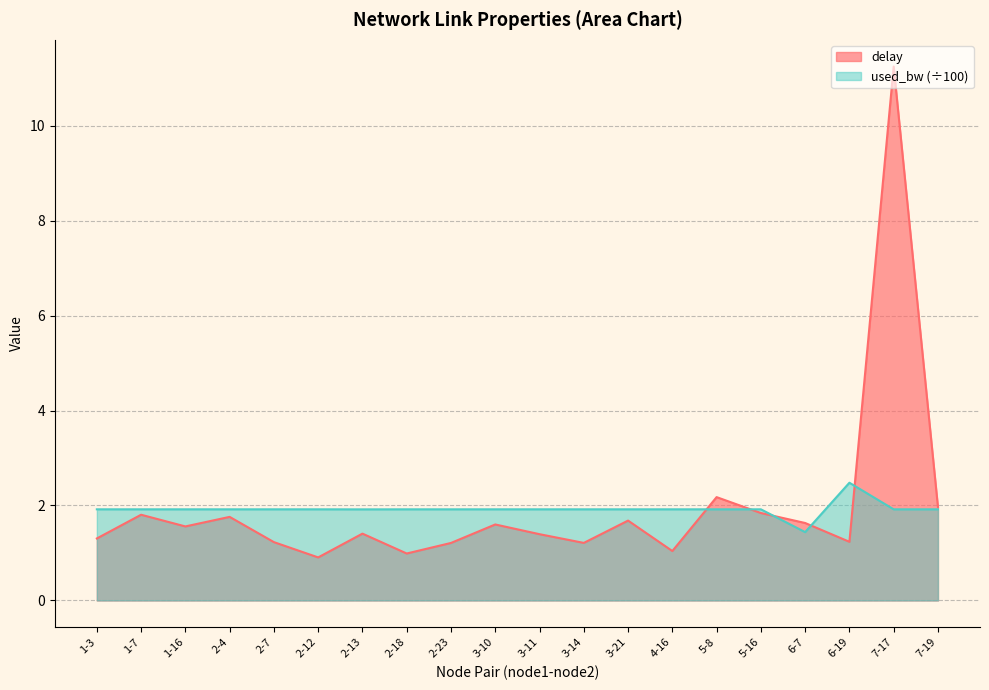

Reading left to right, list all the values displayed in this chart.

delay: 1.3	1.8	1.6	1.8	1.2	0.9	1.4	1.0	1.2	1.6	1.4	1.2	1.7	1.0	2.2	1.8	1.6	1.2	11.2	2.0
used_bw: 1.9	1.9	1.9	1.9	1.9	1.9	1.9	1.9	1.9	1.9	1.9	1.9	1.9	1.9	1.9	1.9	1.4	2.5	1.9	1.9